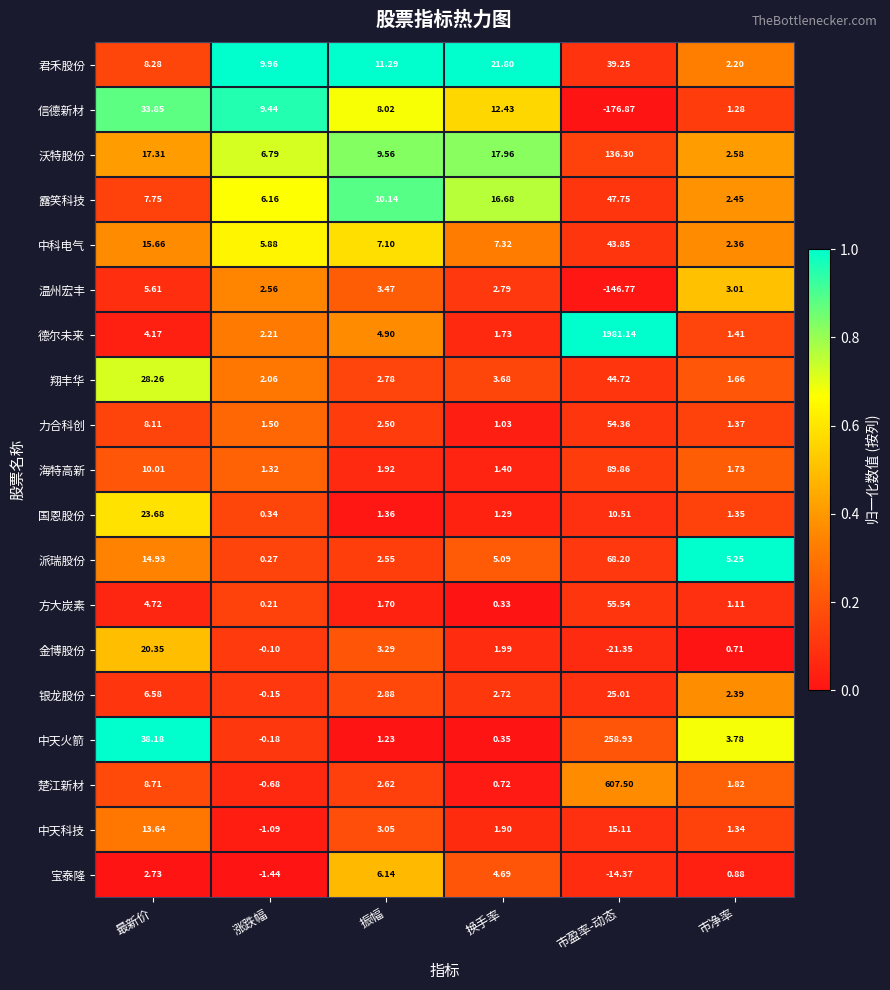

Which series has the largest range (max minus min)?

德尔未来